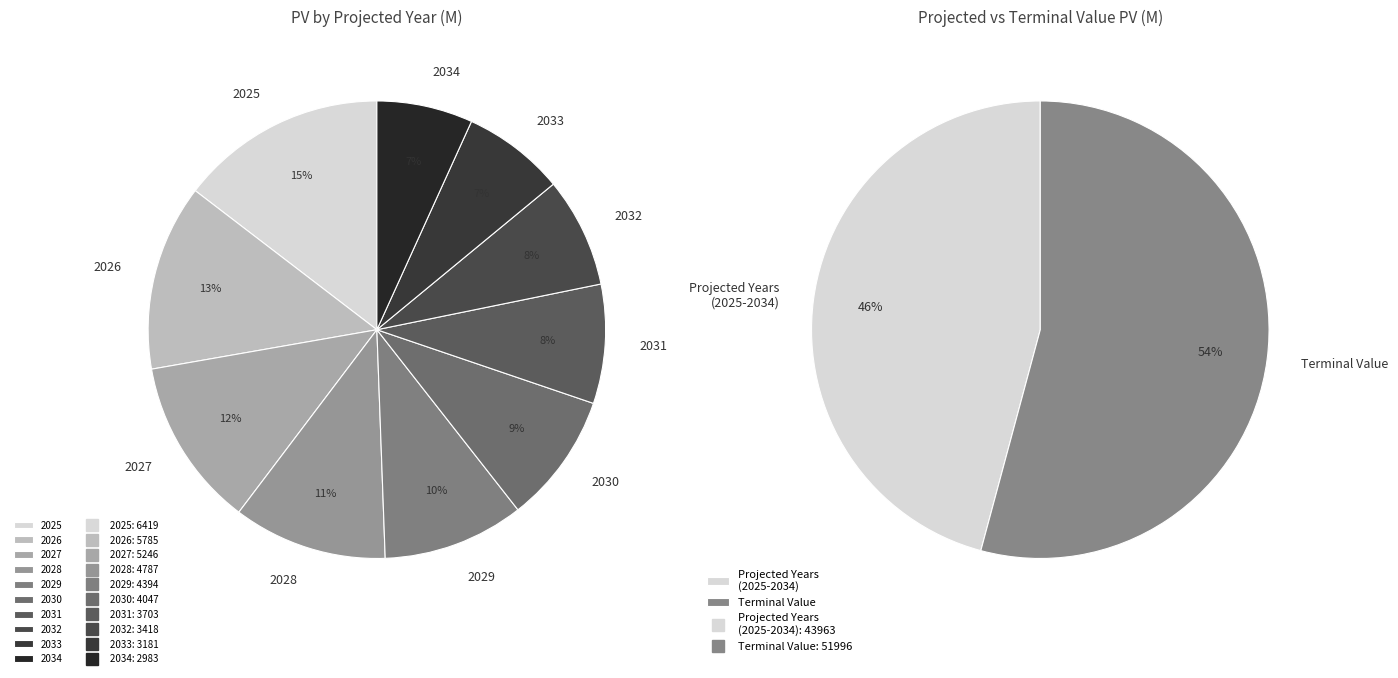

What is the change in value from 2025 to 2034?

-3436